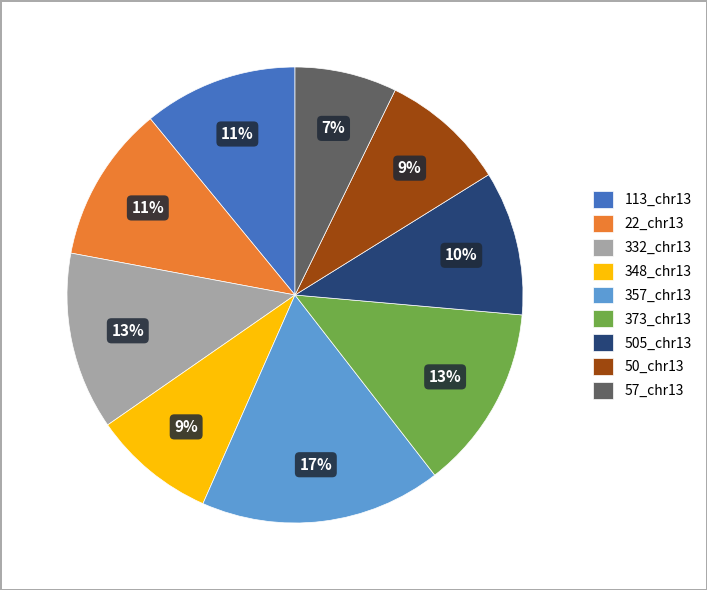

To the nearest percent, what percentage of the pie is 348_chr13?

9%